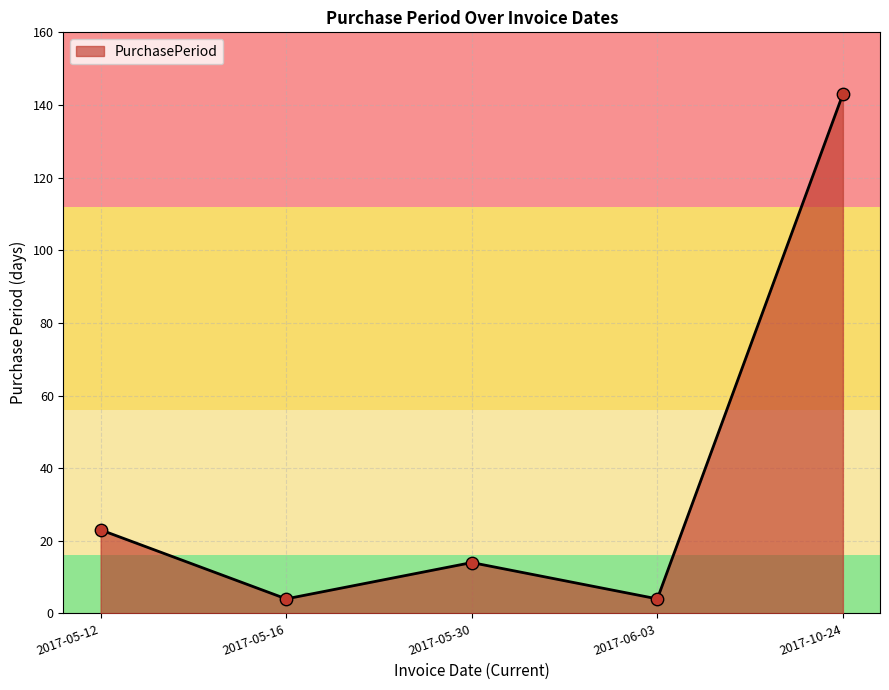

Which has a higher value, 2017-05-30 or 2017-10-24?

2017-10-24